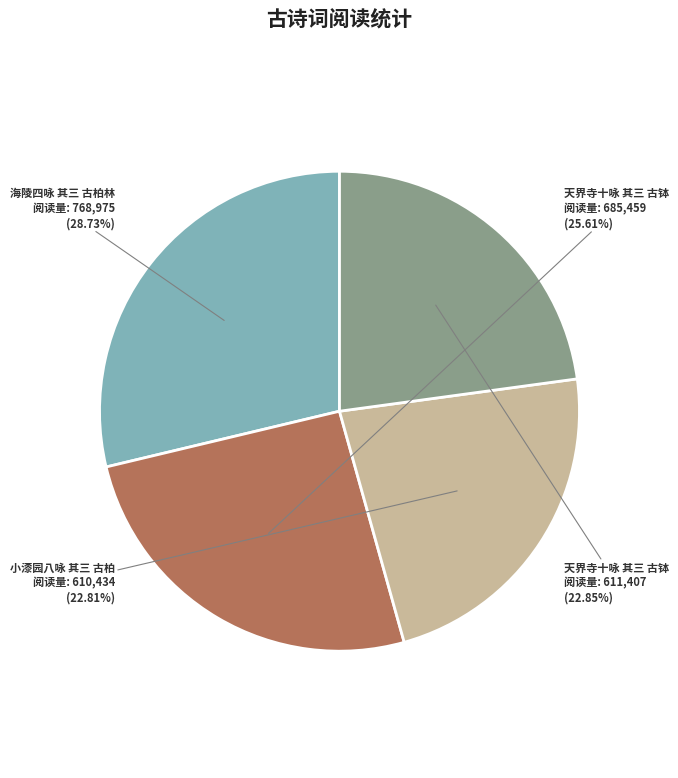

Is it true that 天界寺十咏 其三 古钵 is 23% of the pie?

True